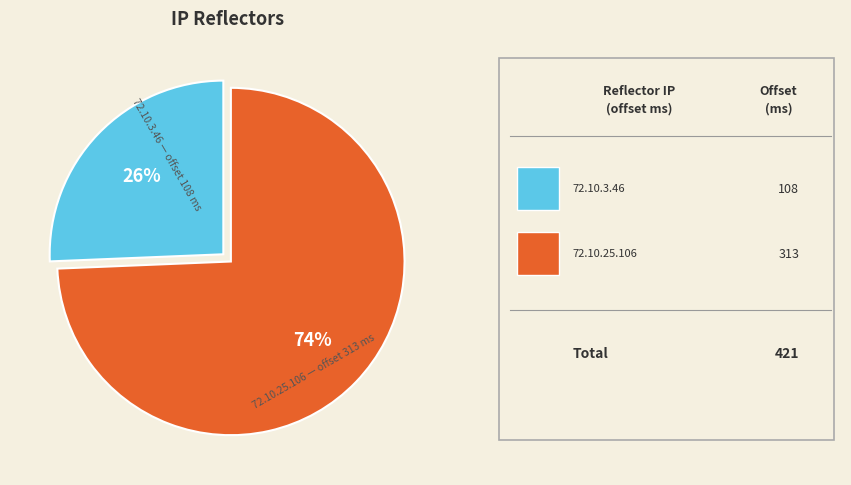

How many slices are in this pie chart?

2